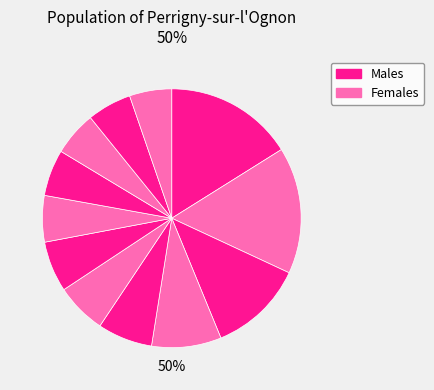

Count the number of slices in the pie.

12